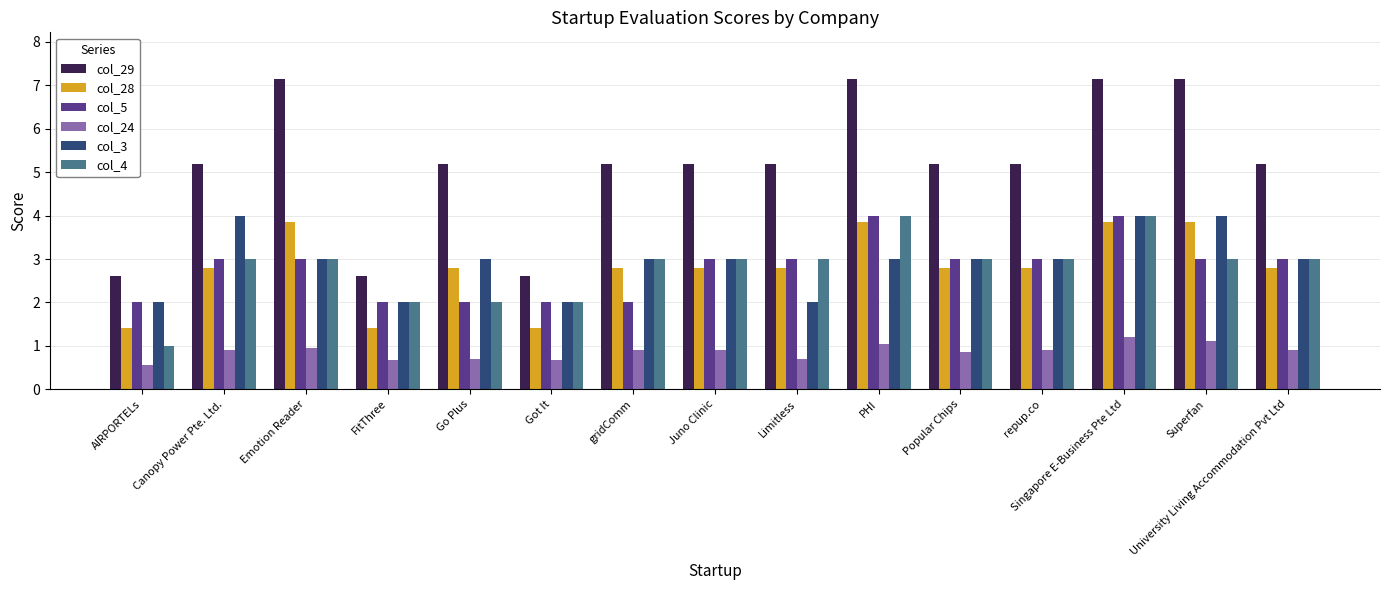

What is the minimum value shown in the chart?

0.6